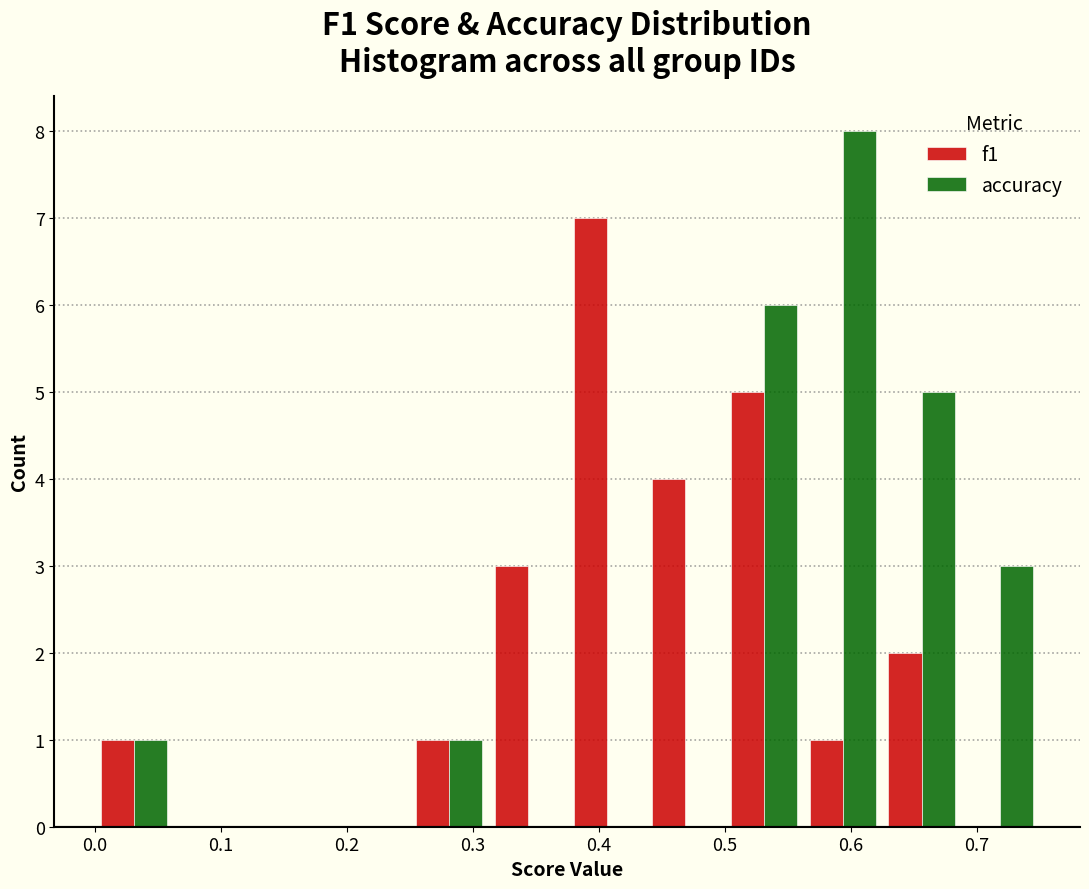

Reading left to right, transcribe this chart: for each range on the x-axis, give the height of each series' bar. Neither the bar edges nor the heights are printed on the chart, so give them approximately, as read against the axes.

0.00 to 0.06: f1=1	accuracy=1
0.06 to 0.13: f1=0	accuracy=0
0.13 to 0.19: f1=0	accuracy=0
0.19 to 0.25: f1=0	accuracy=0
0.25 to 0.31: f1=1	accuracy=1
0.31 to 0.38: f1=3	accuracy=0
0.38 to 0.44: f1=7	accuracy=0
0.44 to 0.50: f1=4	accuracy=0
0.50 to 0.56: f1=5	accuracy=6
0.56 to 0.63: f1=1	accuracy=8
0.63 to 0.69: f1=2	accuracy=5
0.69 to 0.75: f1=0	accuracy=3